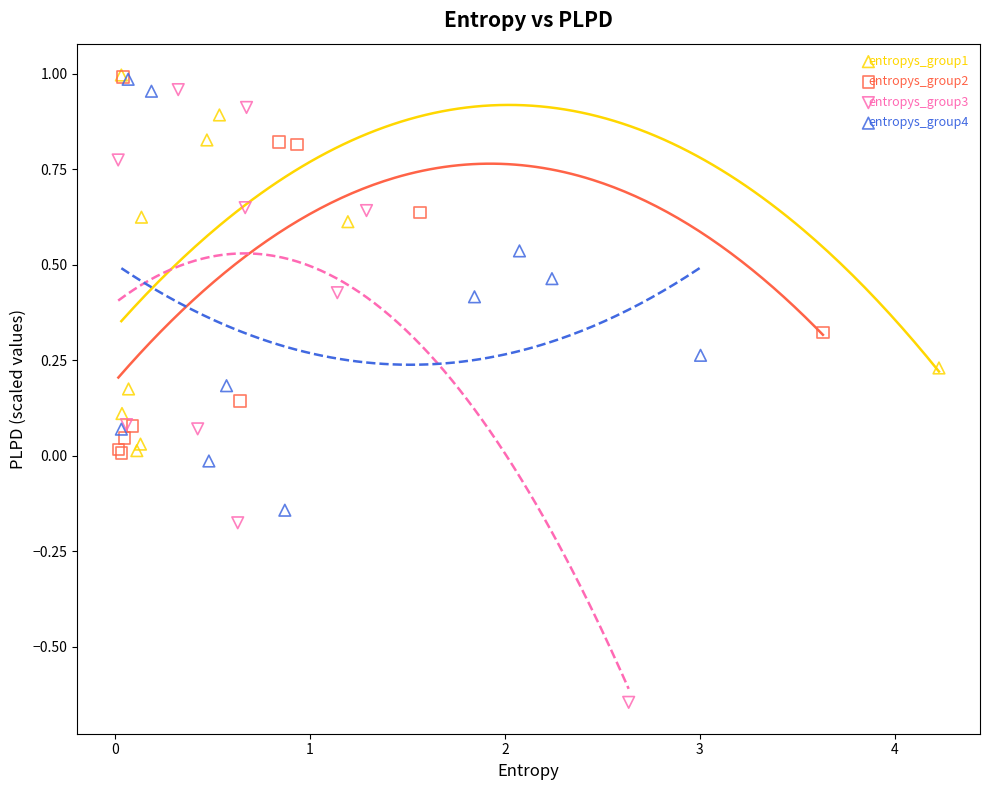

Which series contains the lowest Y value?

entropys_group3